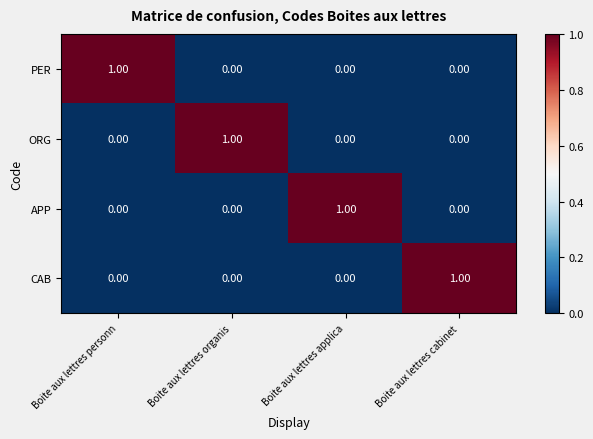

At how many categories does at least one series exceed 0?

4